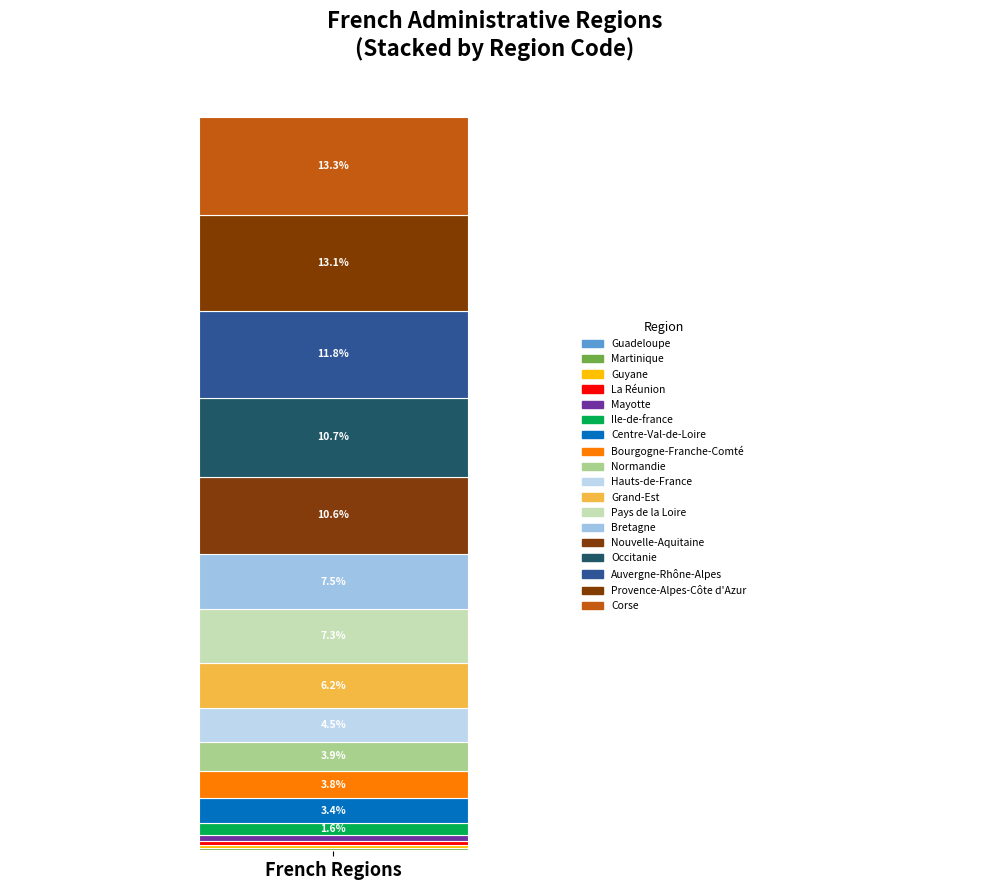

Are the bars horizontal?

No